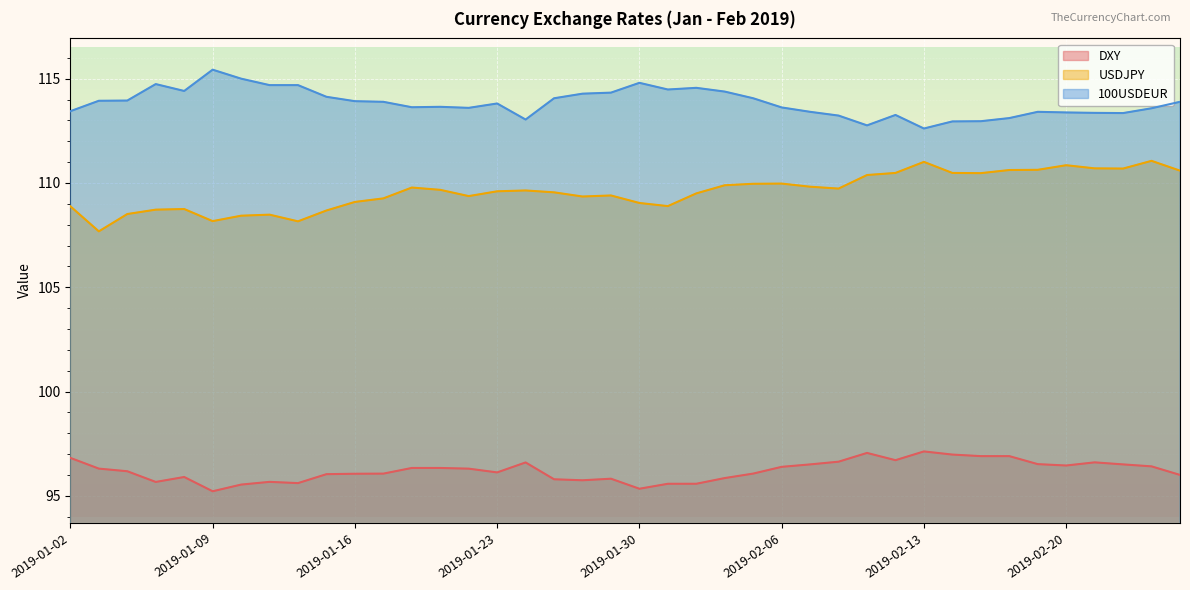

What is the highest value of the USDJPY series?

111.1